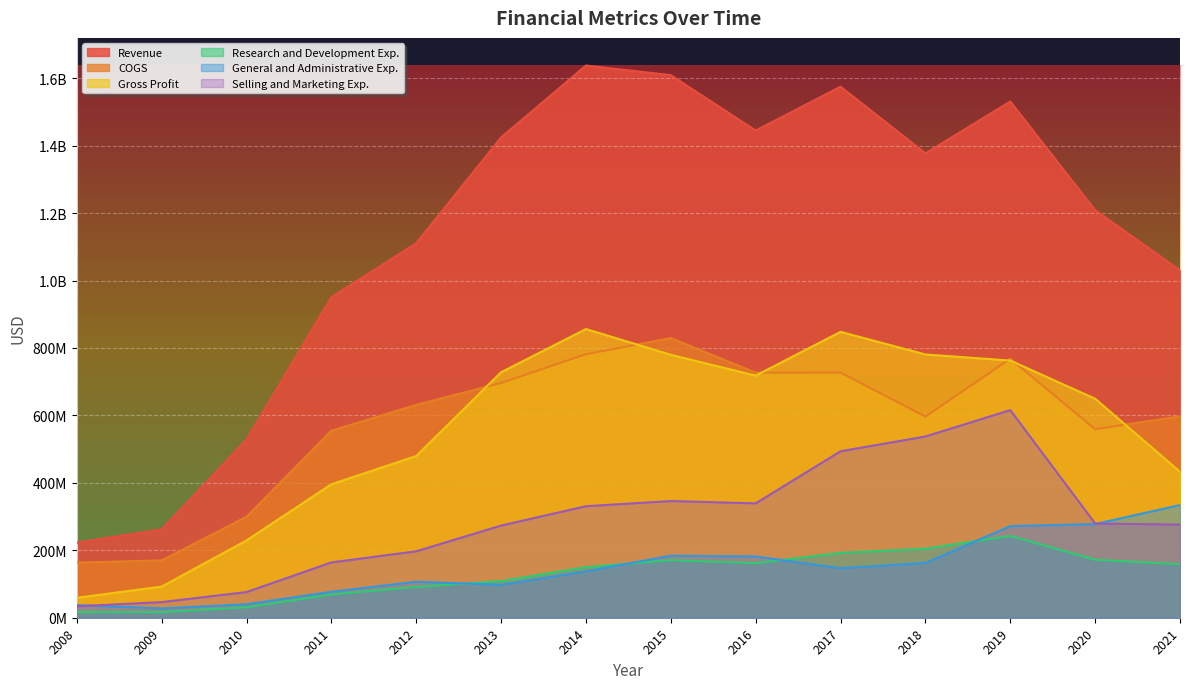

True or false: Selling and Marketing Exp. and Research and Development Exp. intersect in this chart.

False